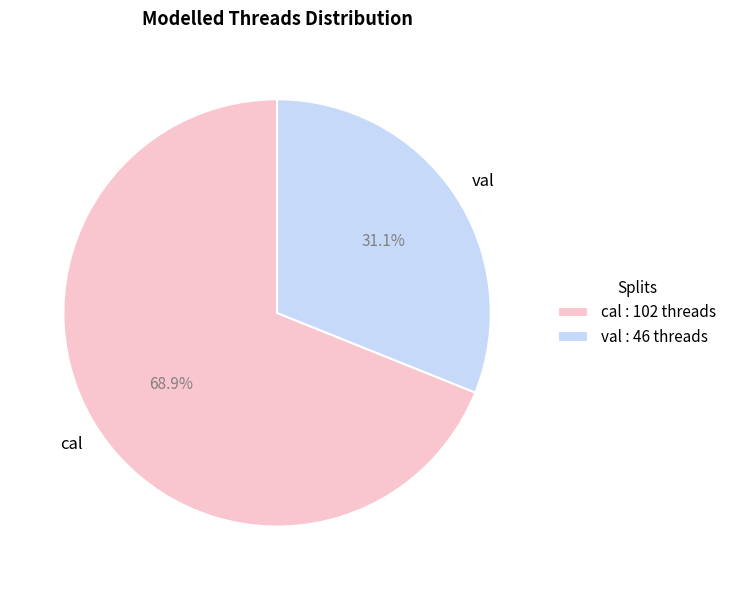

To the nearest percent, what percentage of the pie is val?

31%